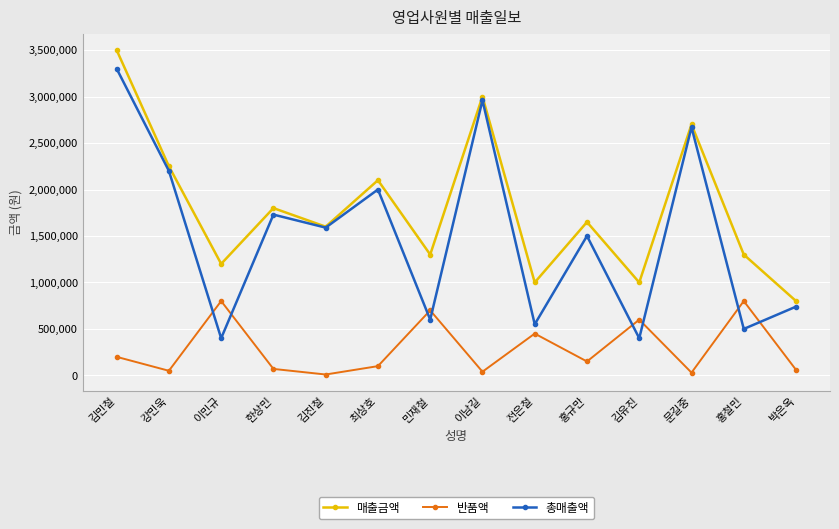

What is the smallest value displayed?

10000